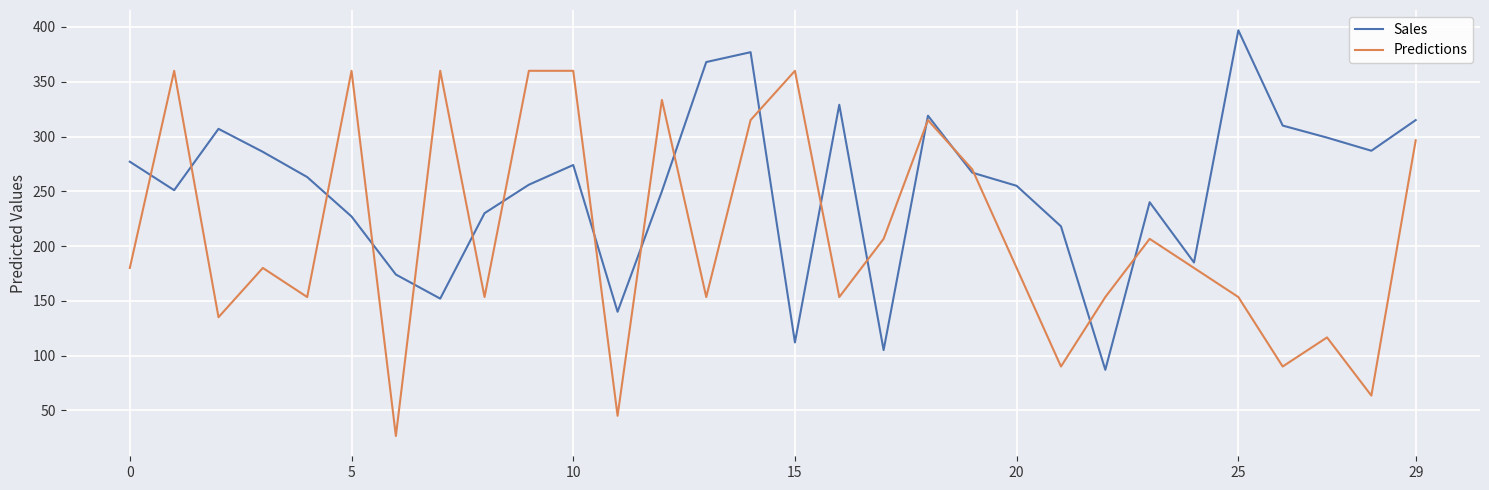

What is the highest value of the Predictions series?

360.0